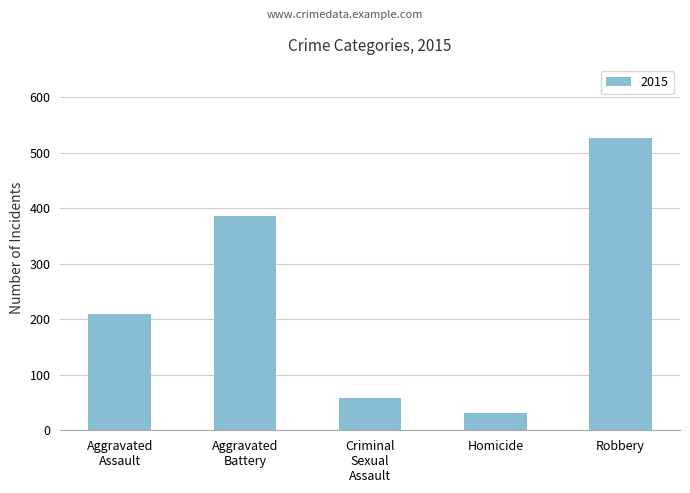

The value at Robbery is 527. True or false?

True